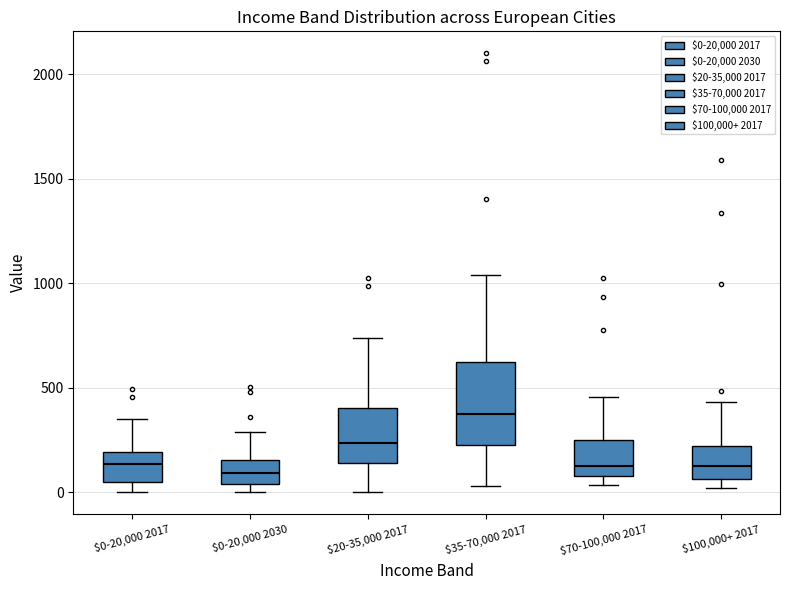

Comparing the boxes themselves (not the whiskers), which one is the tallest?

$35-70,000 2017